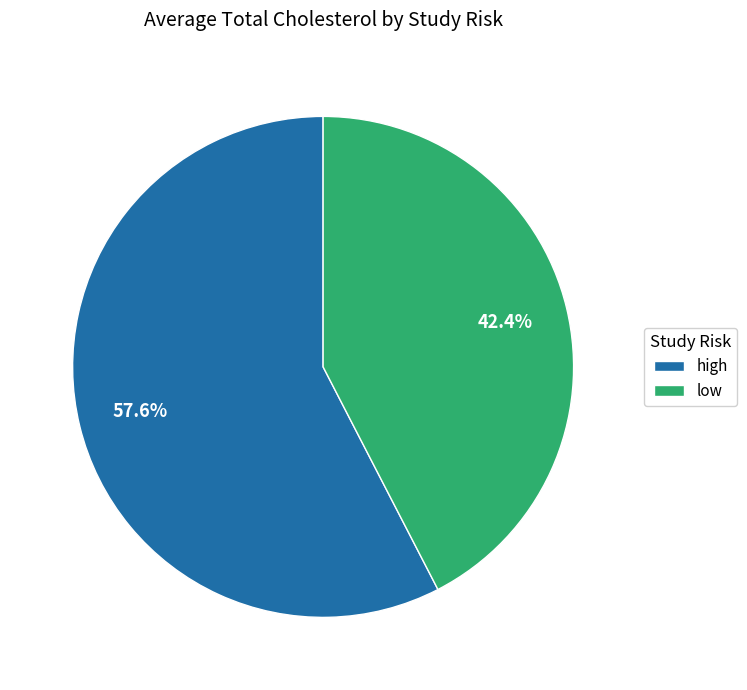

Combined, what portion of the pie is low and high?

100.0%